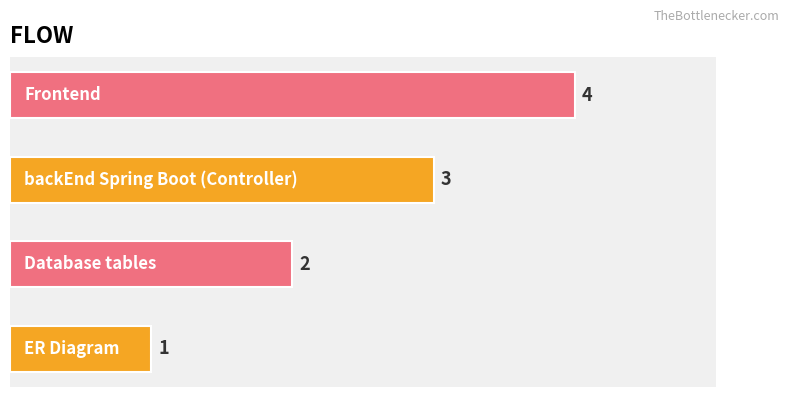

How many data points does each series have?

4